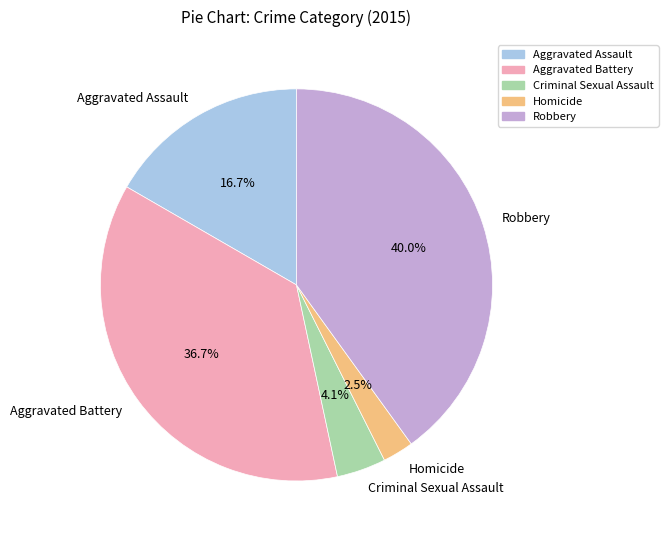

Count the number of slices in the pie.

5